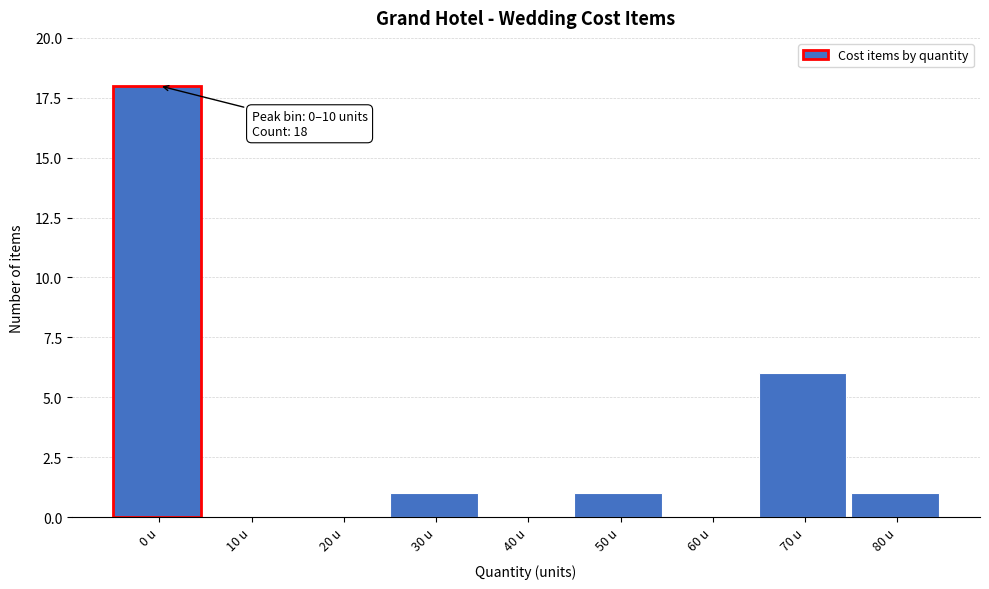

Reading left to right, what are all the values shown in this chart?

0 u=18	10 u=0	20 u=0	30 u=1	40 u=0	50 u=1	60 u=0	70 u=6	80 u=1